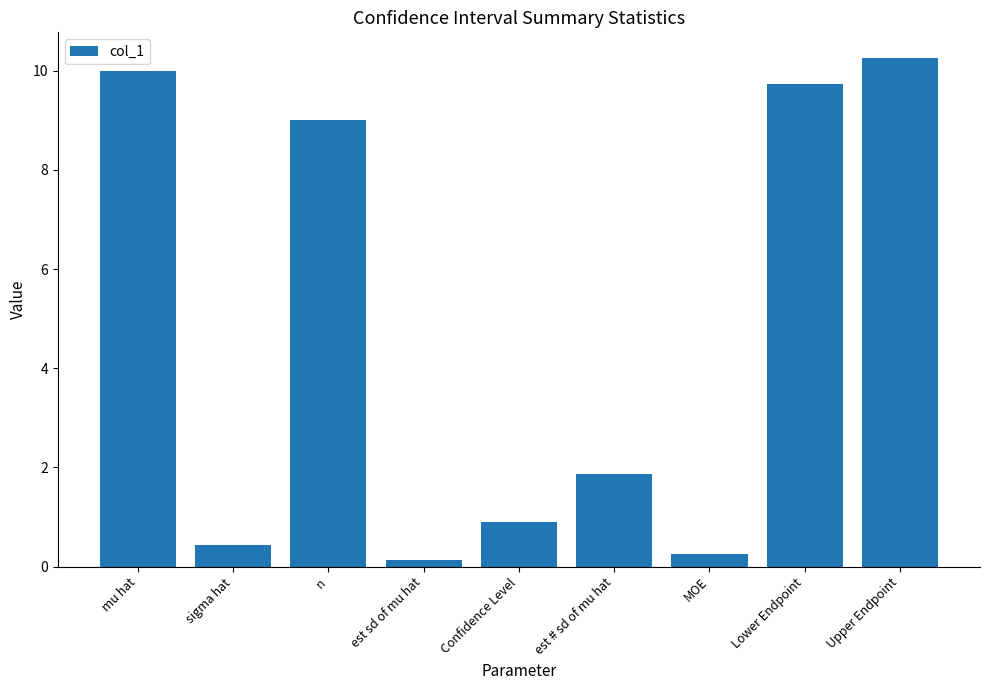

The value at est # sd of mu hat is 3.2. True or false?

False